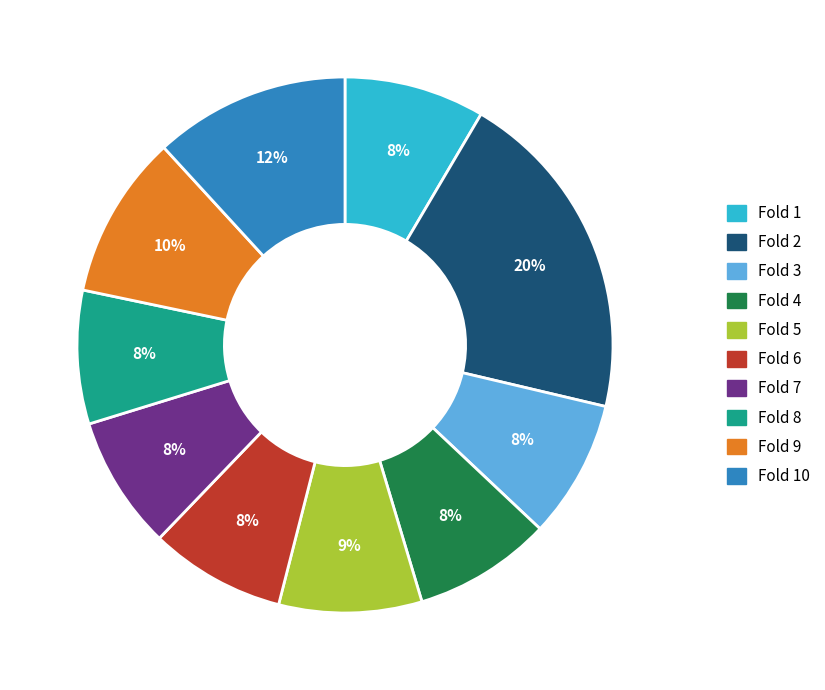

How many segments does this pie chart have?

10